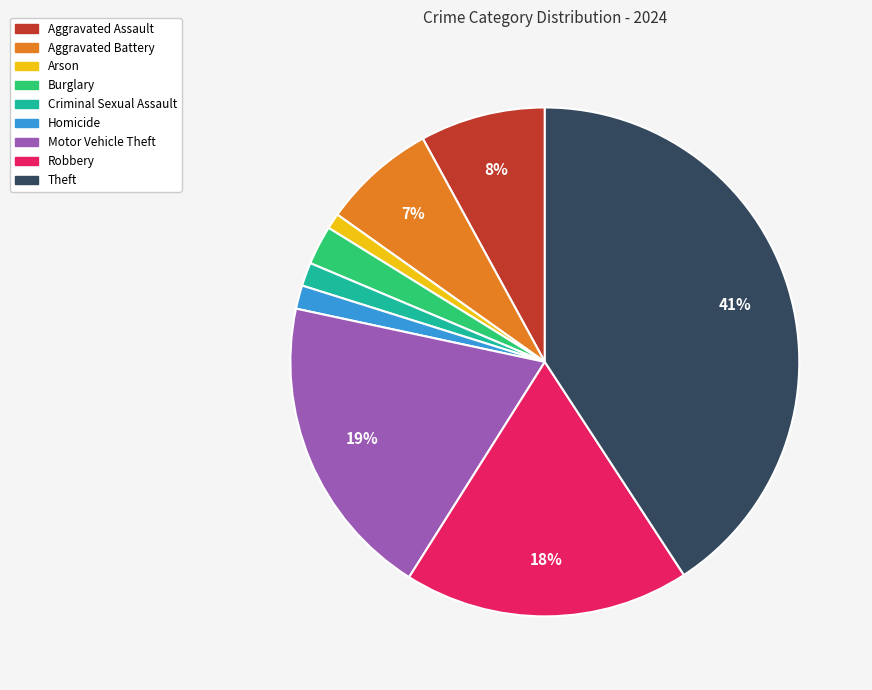

Which has a higher value, Motor Vehicle Theft or Homicide?

Motor Vehicle Theft